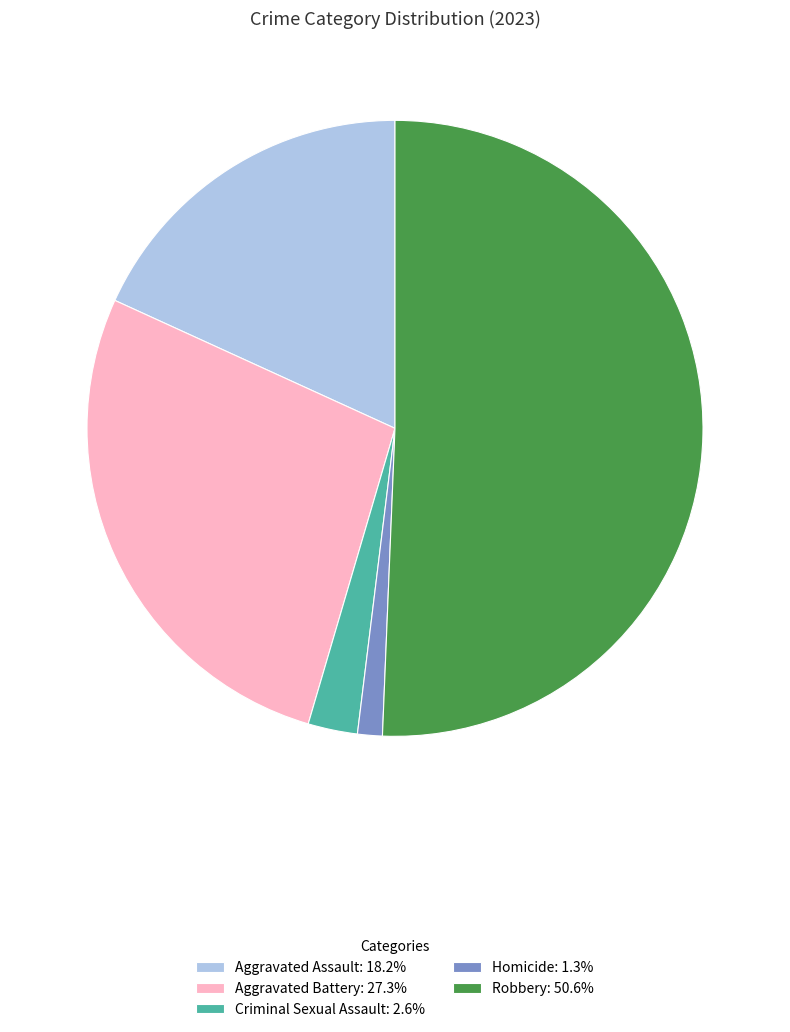

Rank the categories by value from lowest to highest.

Homicide, Criminal Sexual Assault, Aggravated Assault, Aggravated Battery, Robbery